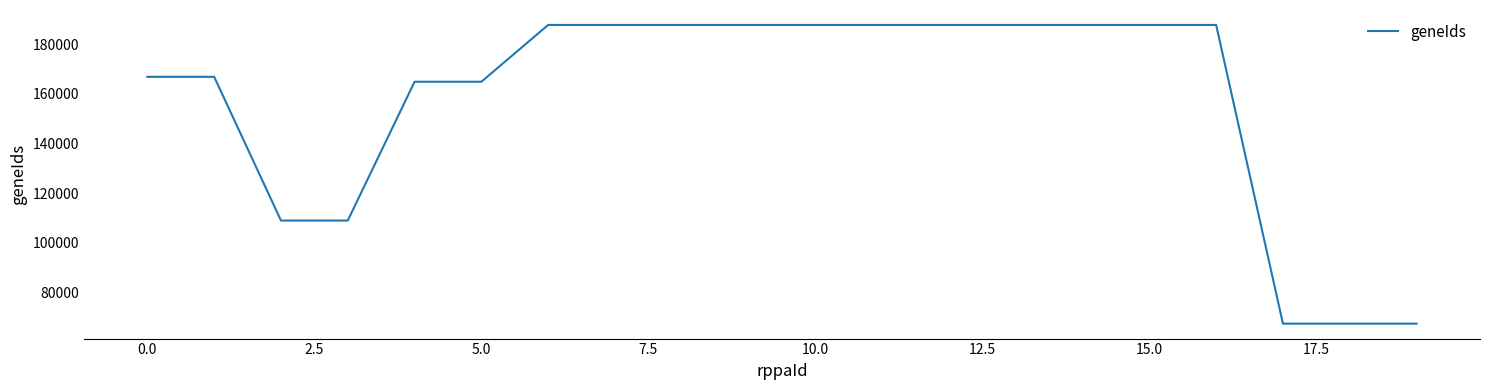

How many distinct data groups are displayed?

1